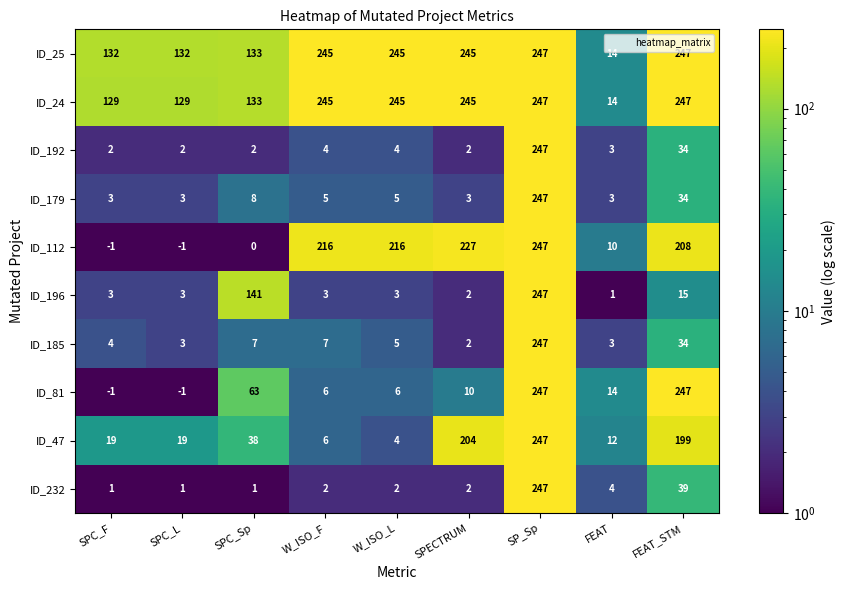

What value does the ID_81 series have at W_ISO_F?

6